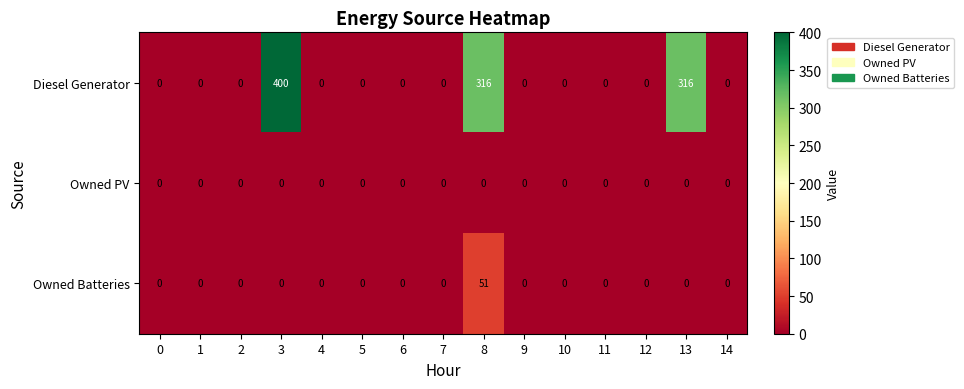

List the series in order of their peak value, highest first.

Diesel Generator, Owned Batteries, Owned PV